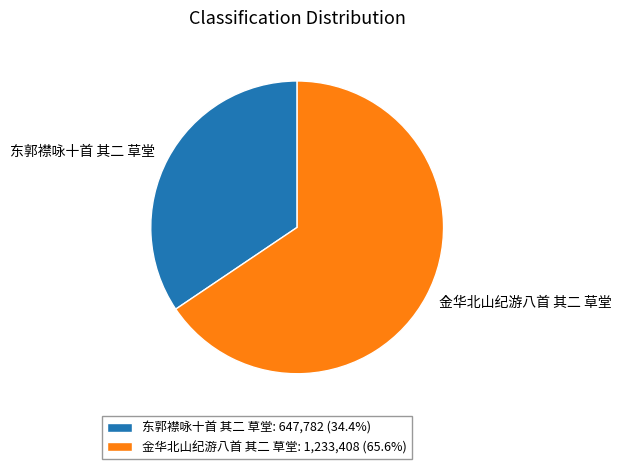

Does 金华北山纪游八首 其二 草堂 account for over 50% of the chart?

Yes